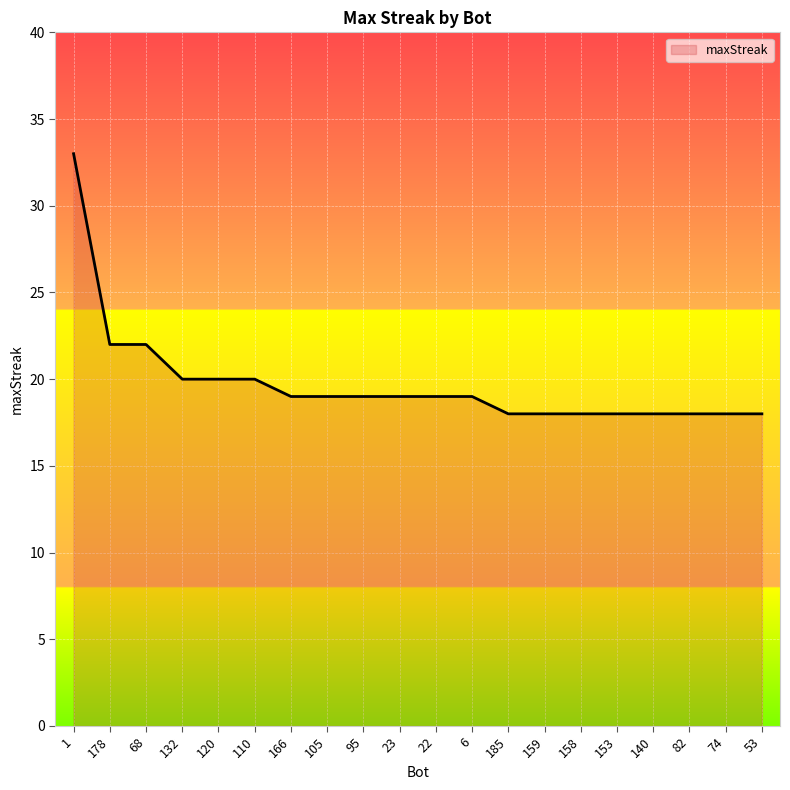

What position from the right is 153?

5